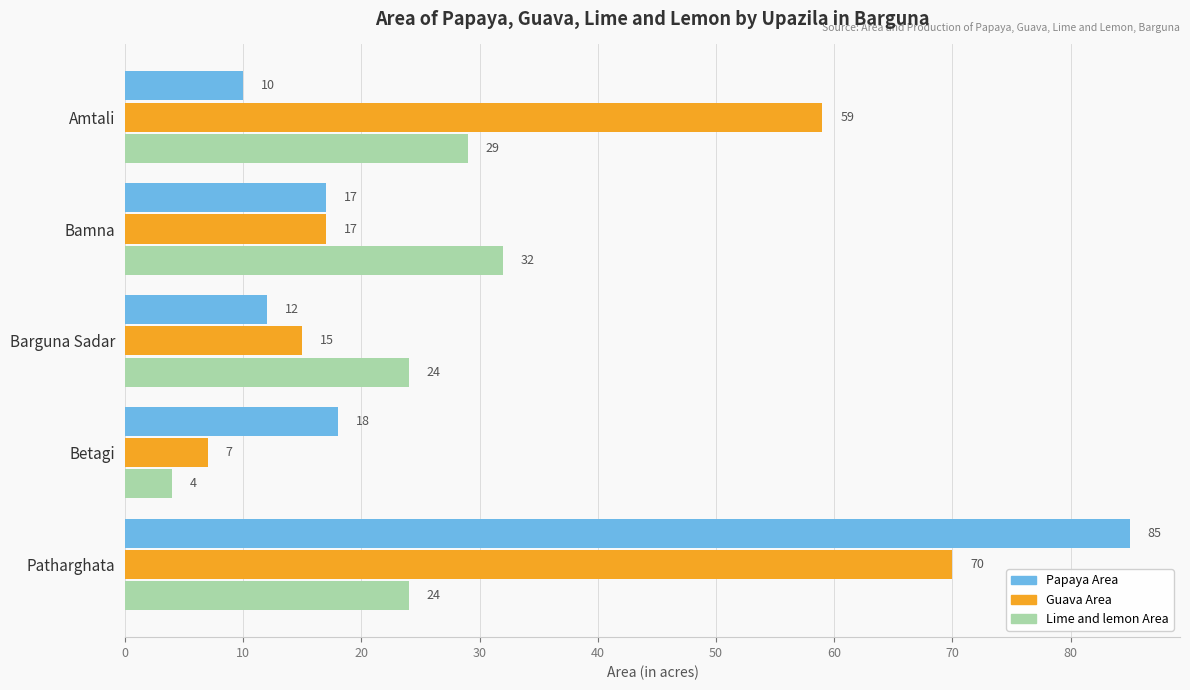

Which label corresponds to the largest value in the chart?

Patharghata